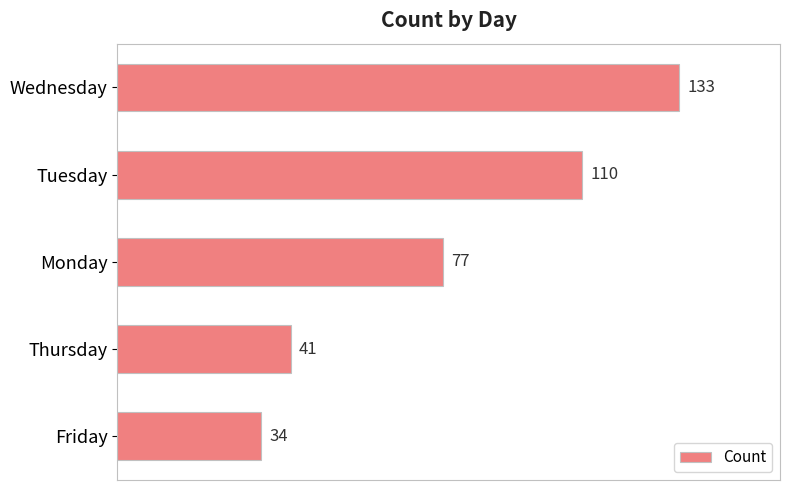

What is the label of the 4th bar from the top?

Thursday